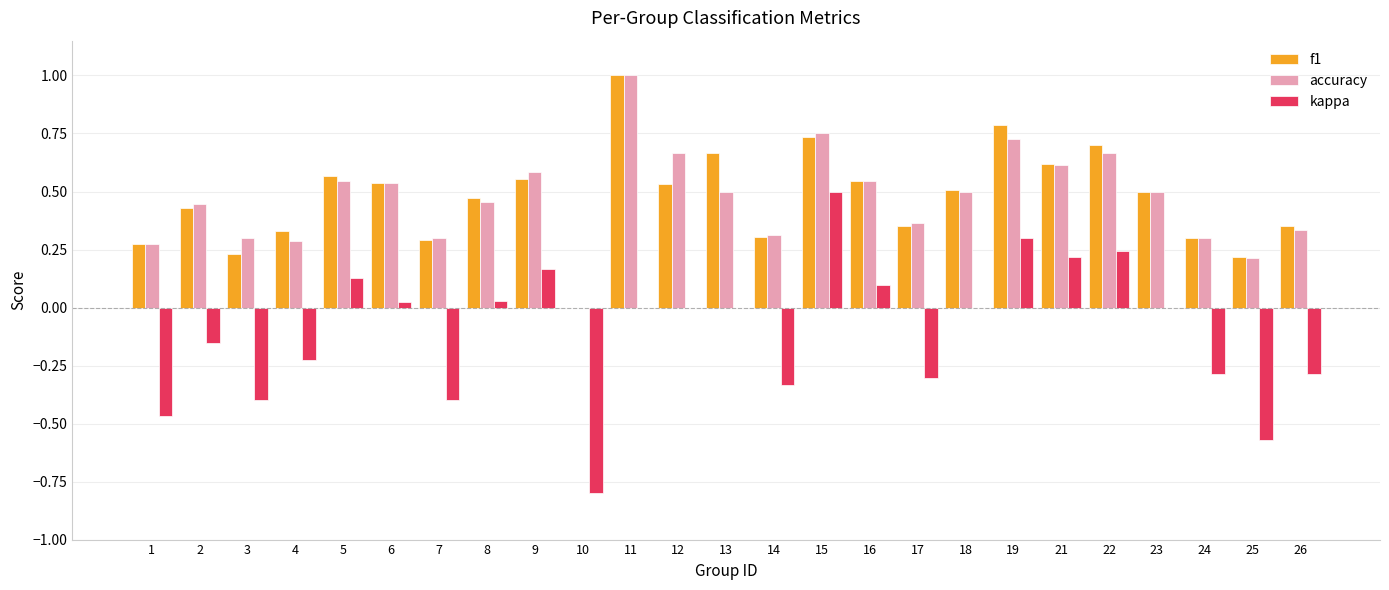

How many data points does each series have?

25